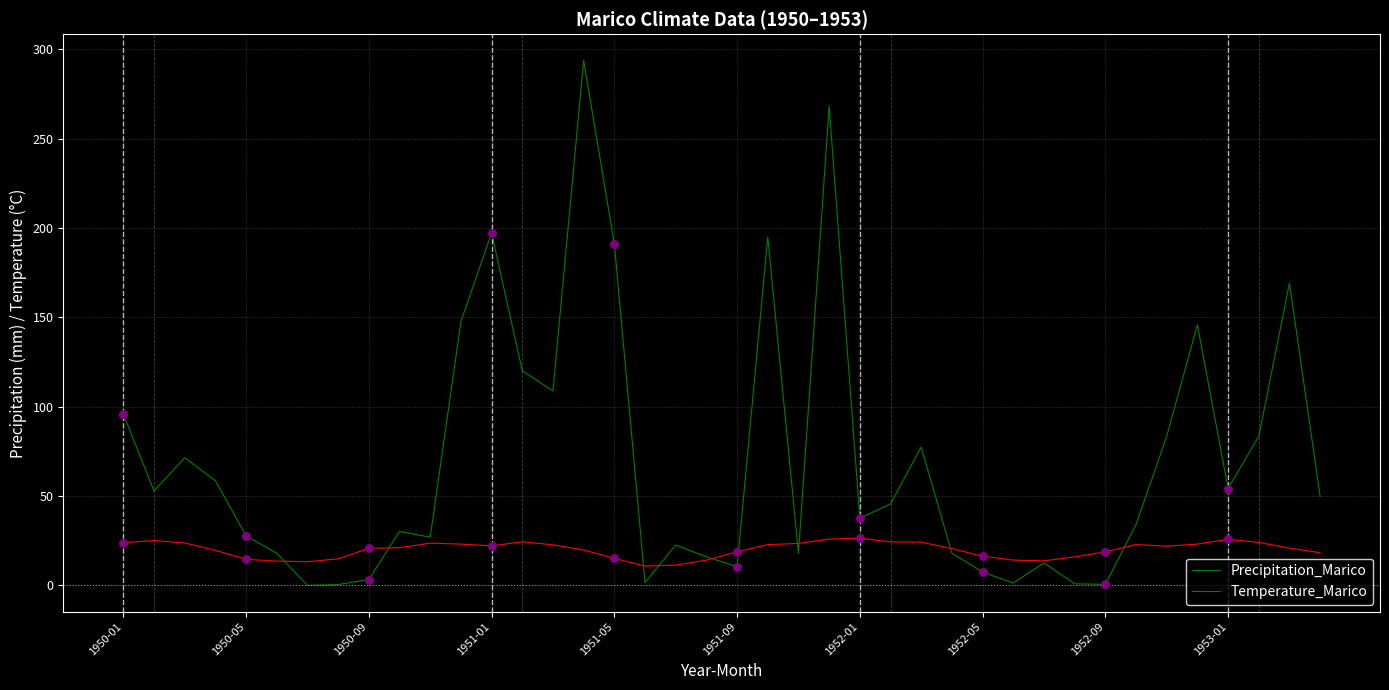

Which series has the largest total across all categories?

Precipitation_Marico